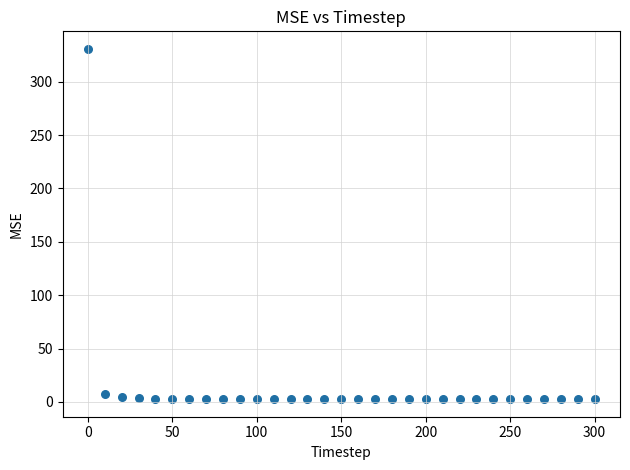

What is the range of X values (max minus min)?

300.0